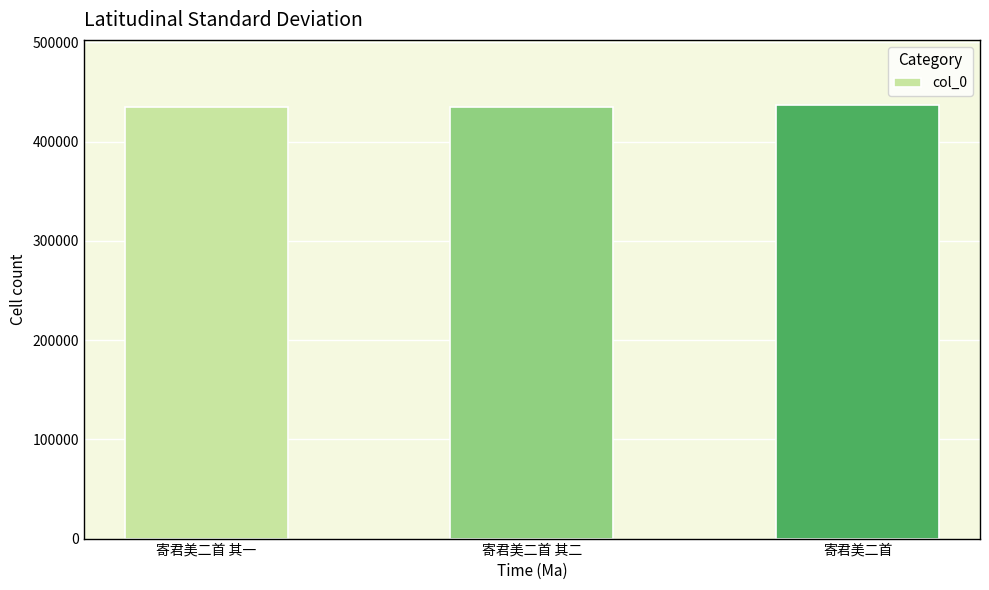

Approximately how many times larger is the value at 寄君美二首 其二 compared to 寄君美二首 其一?

1.0